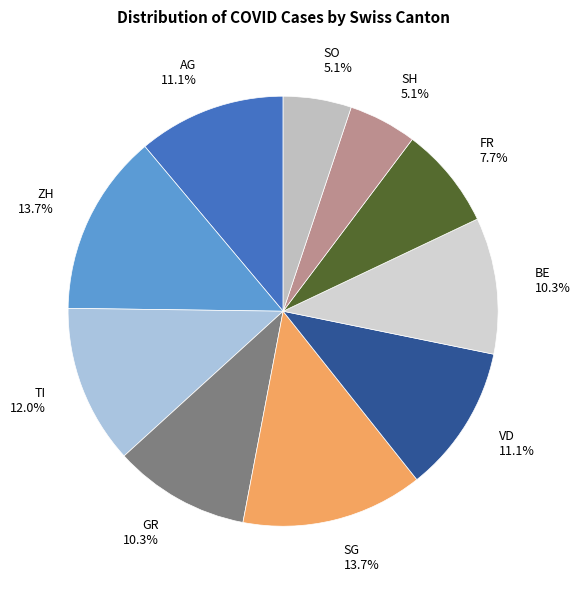

To the nearest percent, what is the average slice percentage?

10%